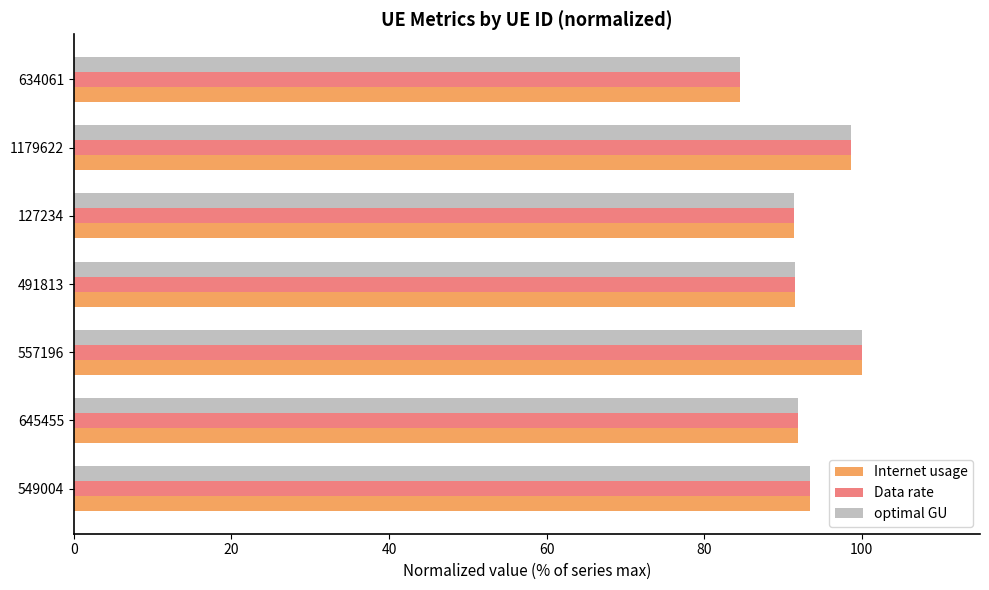

What is the sum of the Internet usage values at 1179622 and 645455?

190.5